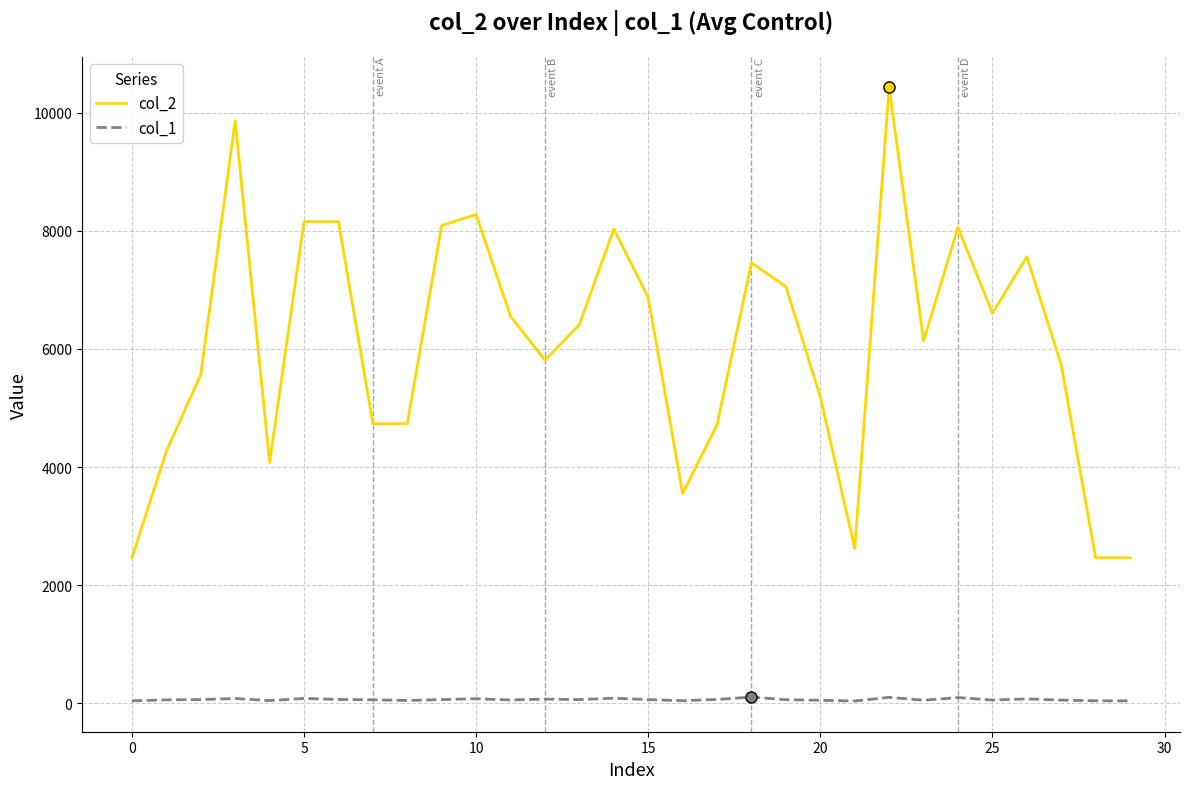

Rank the series by their maximum value, from lowest to highest.

col_1, col_2